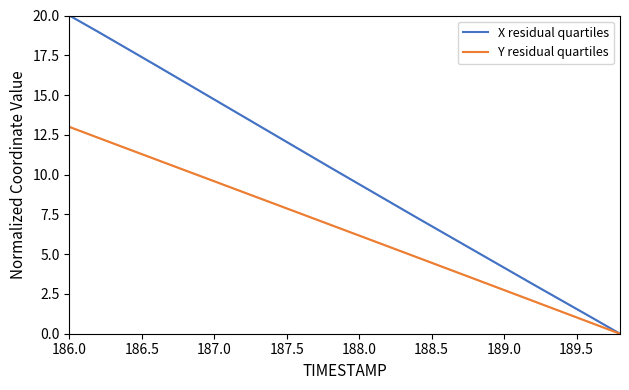

True or false: Y residual quartiles and X residual quartiles intersect in this chart.

False